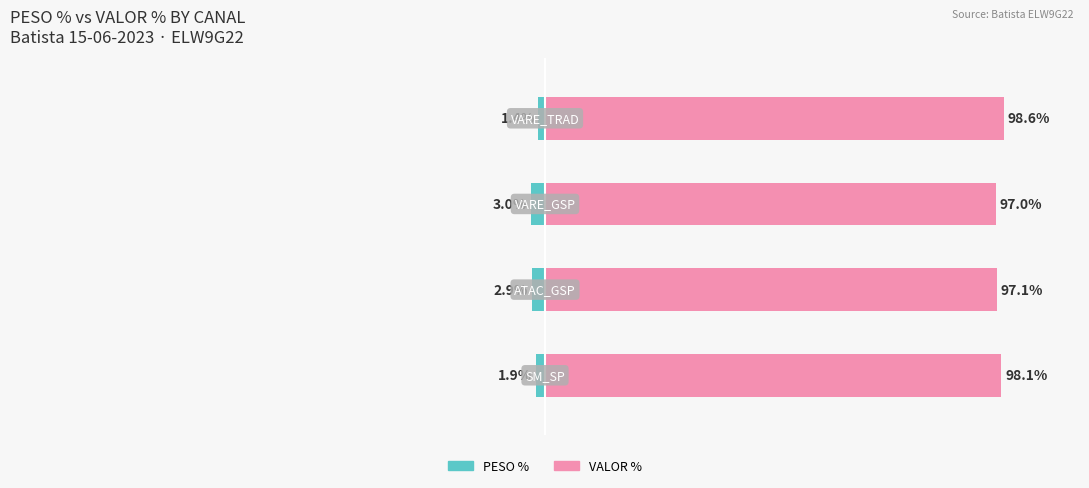

What is the sum of all VALOR % values?

390.8